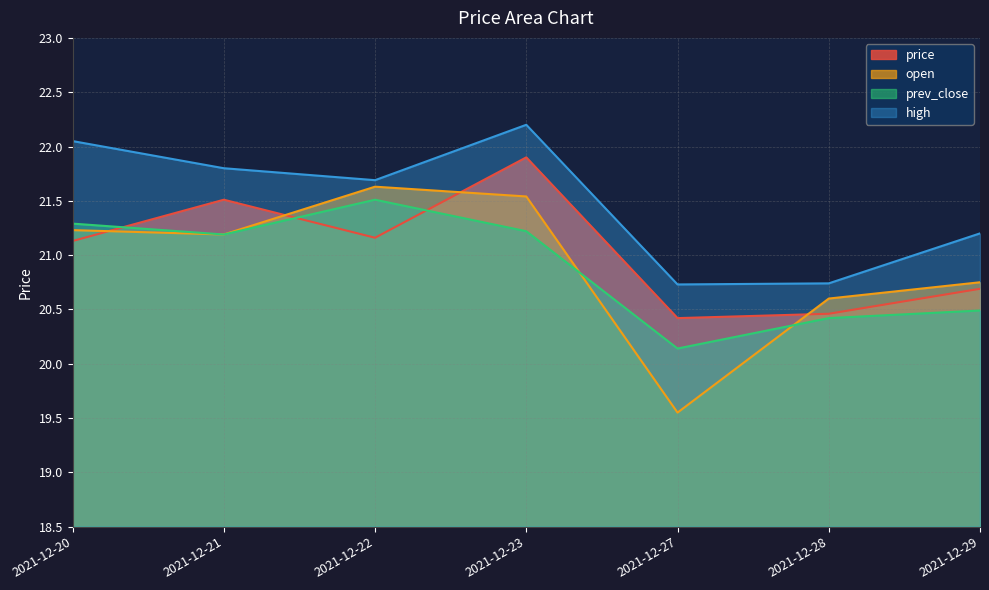

Rank the categories by high value from lowest to highest.

2021-12-27, 2021-12-28, 2021-12-29, 2021-12-22, 2021-12-21, 2021-12-20, 2021-12-23